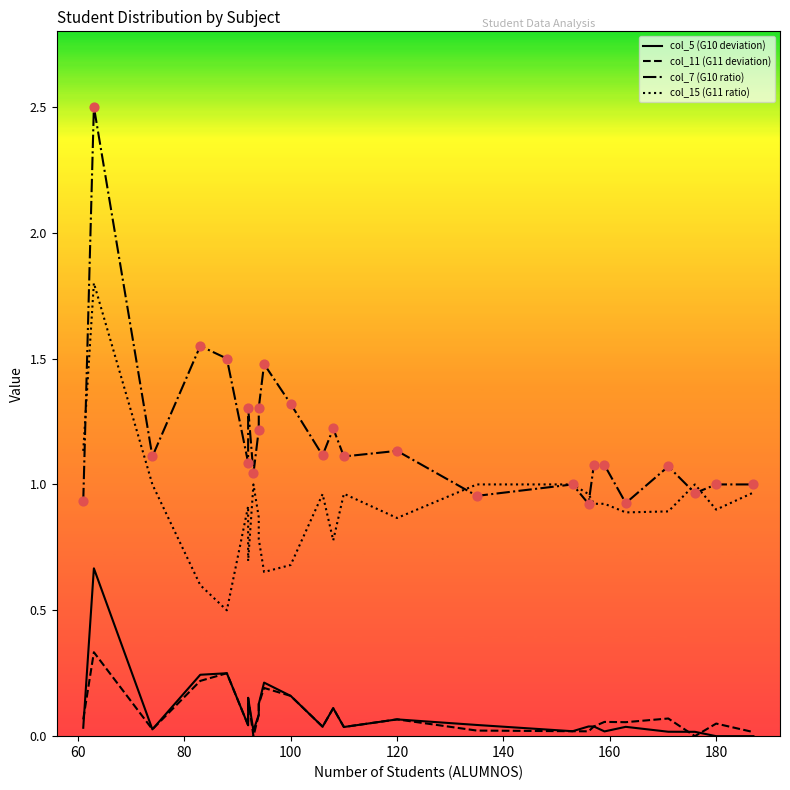

Is the value of col_11 (G11 deviation) at 13 greater than the value of col_15 (G11 ratio) at 17?

No